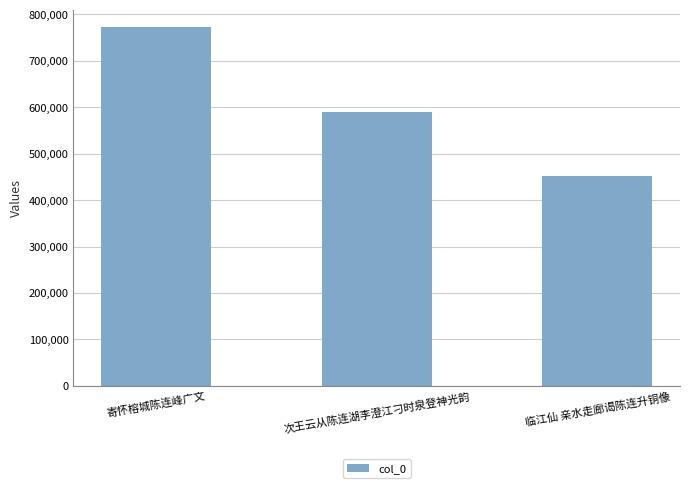

What is the value of the 1st bar from the left?

771723